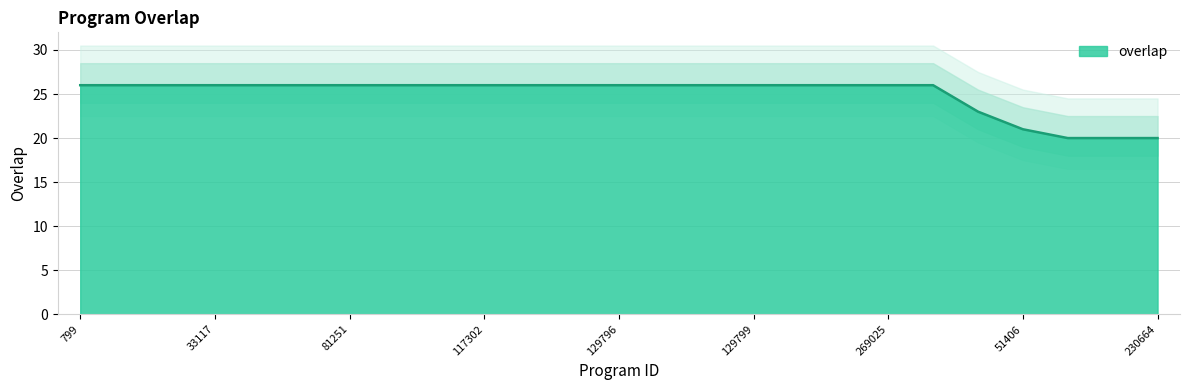

Which label corresponds to the largest value in the chart?

799